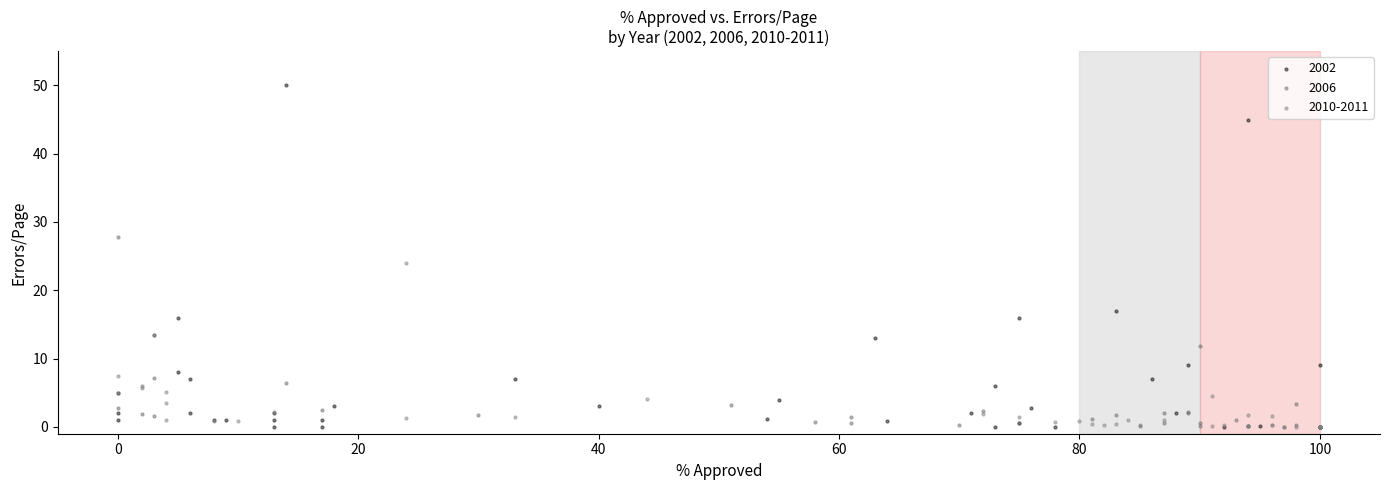

Which series has the largest Y range (max minus min)?

2002